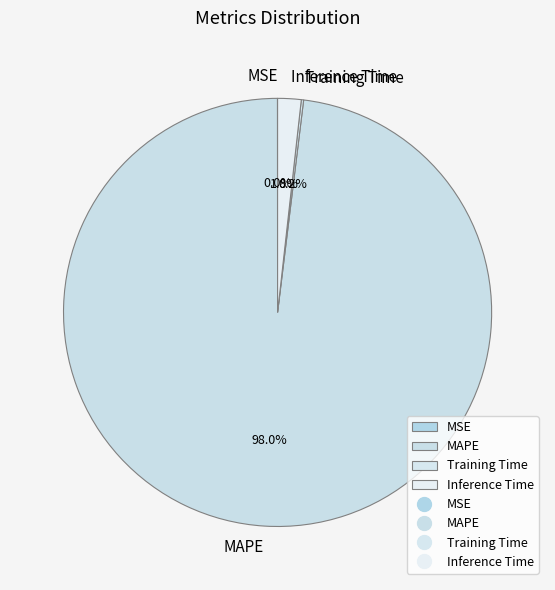

To the nearest percent, what is the average slice percentage?

25%